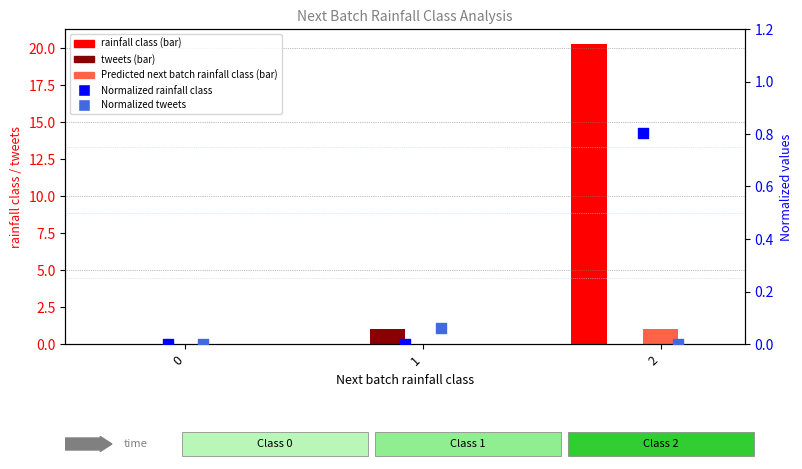

What is the total value across all series at 2?

22.1